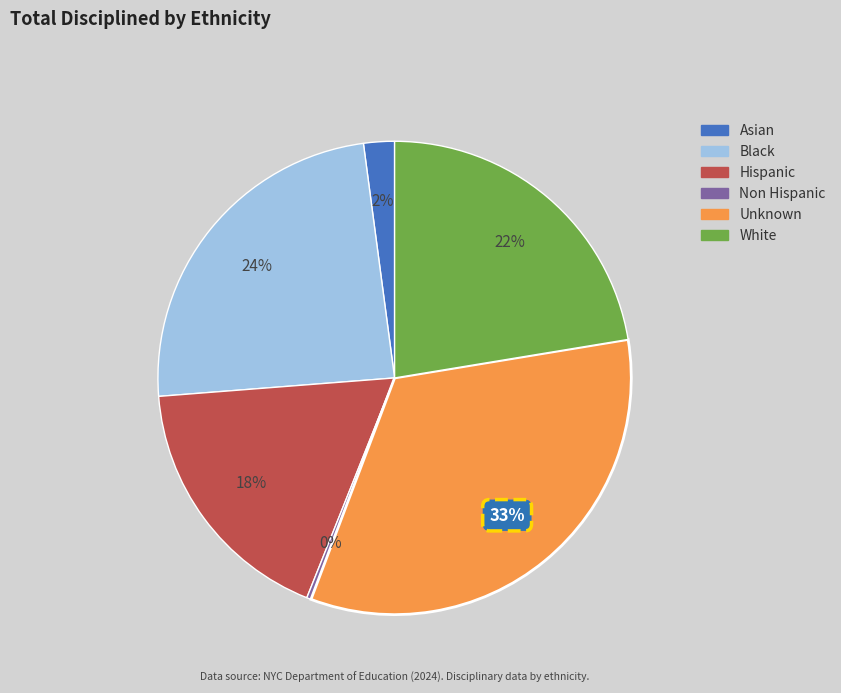

To the nearest percent, what percentage of the pie is Black?

24%